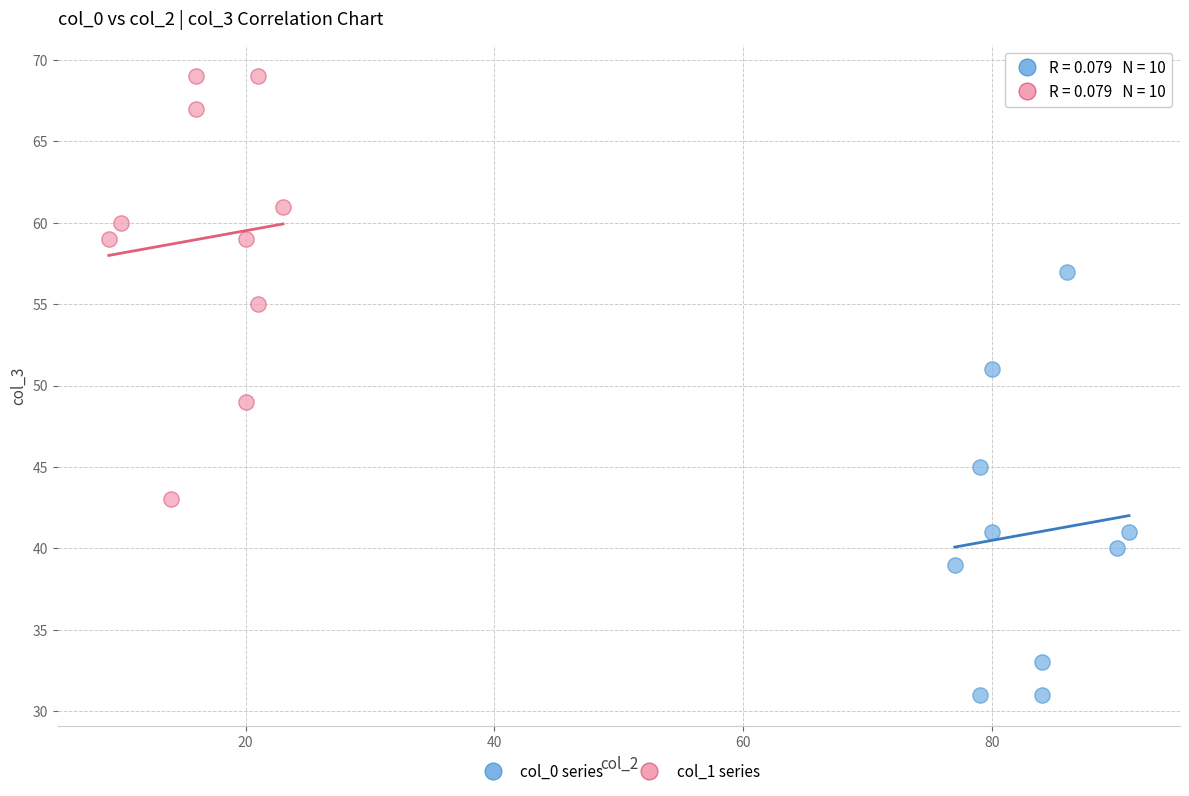

What are all the series names shown in the legend?

col_0 series, col_1 series